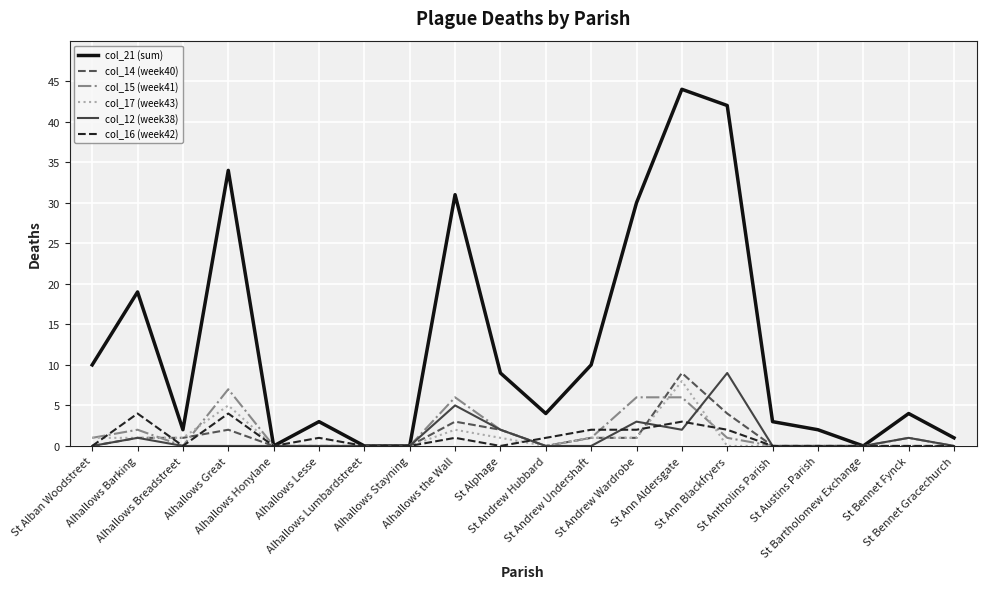

What is the greatest value displayed?

44